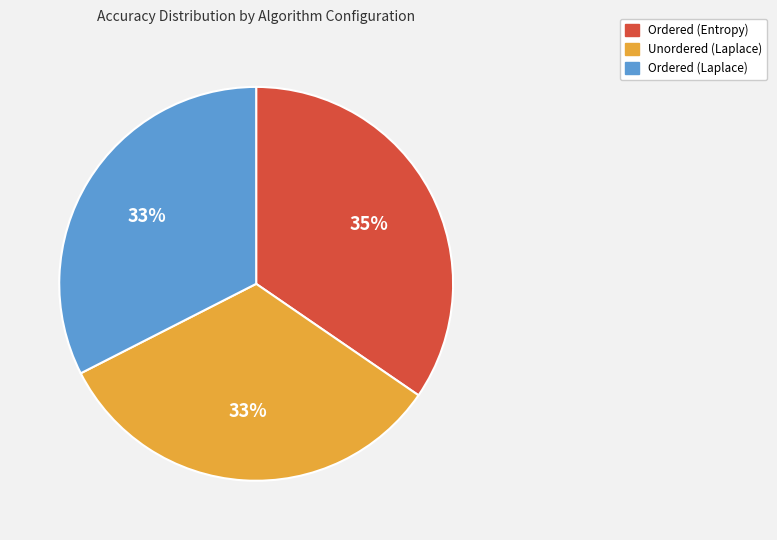

To the nearest percent, what is the combined percentage of Ordered (Entropy) and Unordered (Laplace)?

67%